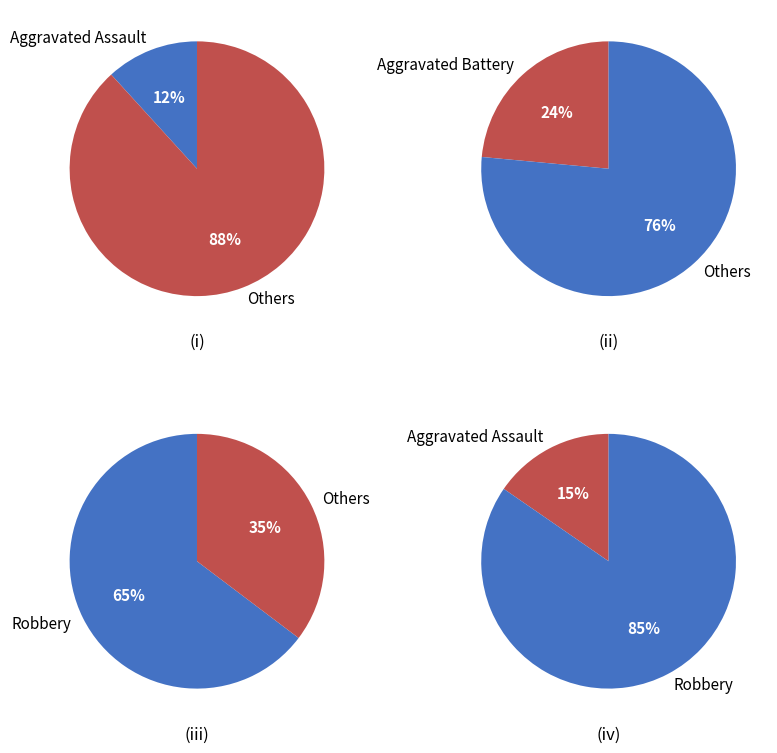

Is it true that Aggravated Assault is 21% of the pie?

False